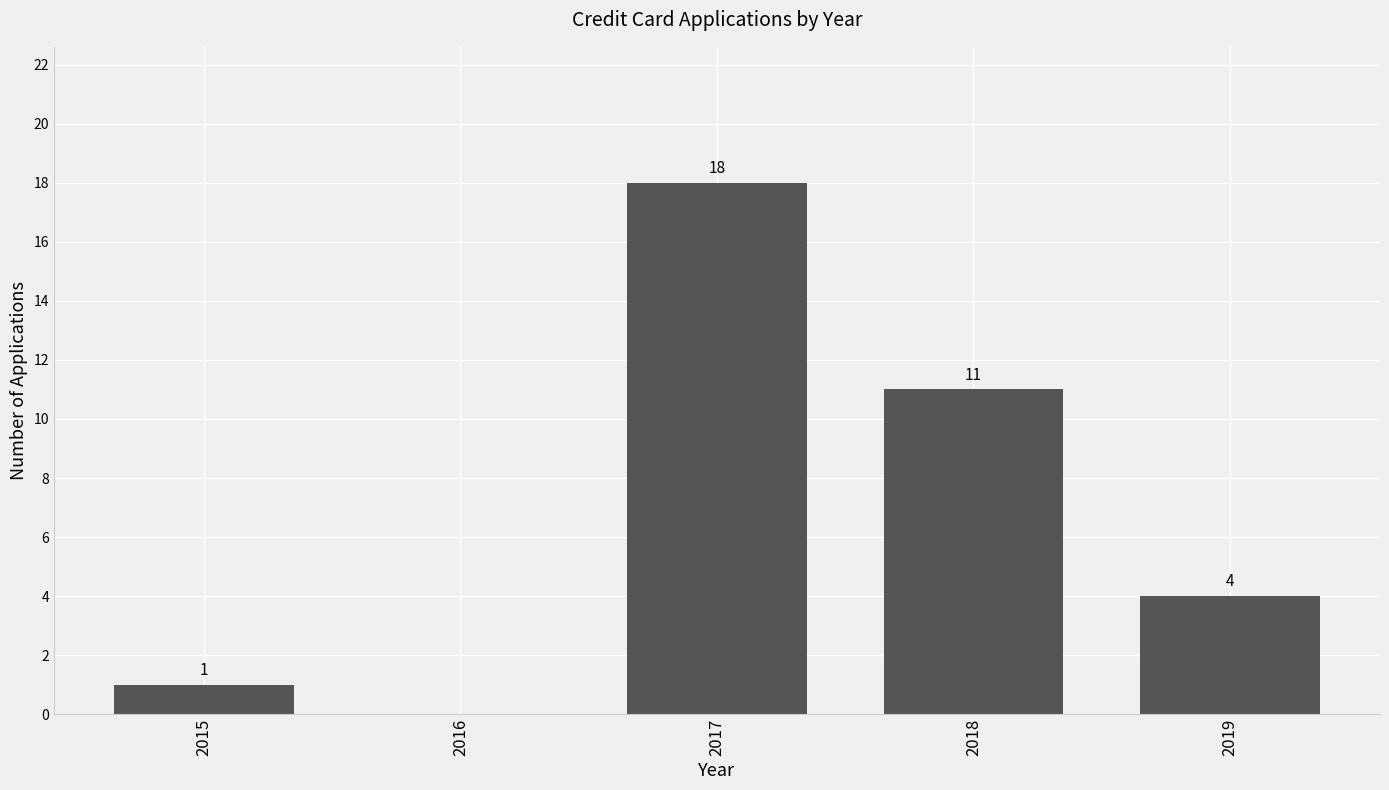

Reading right to left, list all the values displayed in this chart.

4	11	18	0	1